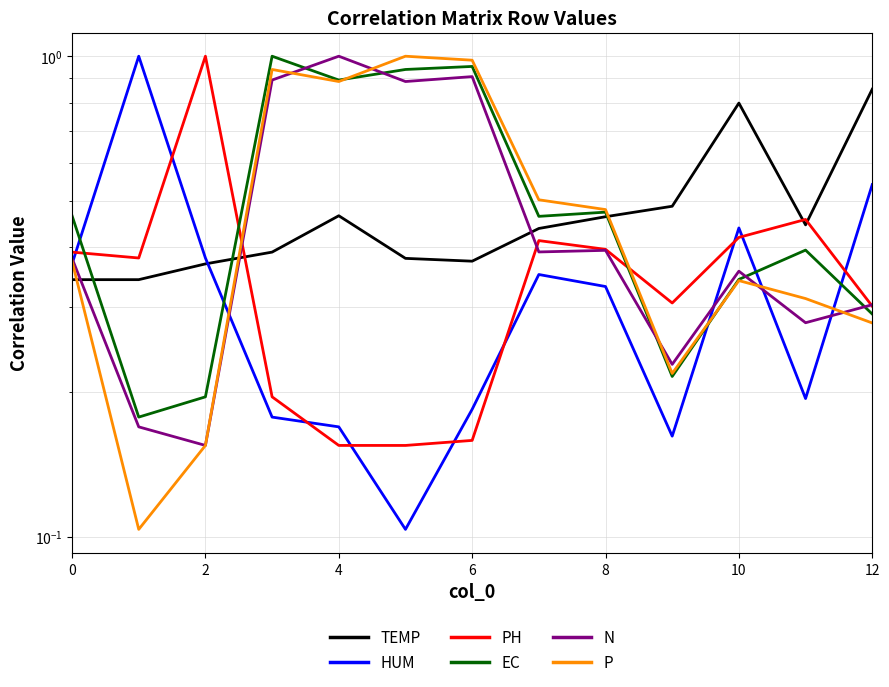

How many distinct data groups are displayed?

6